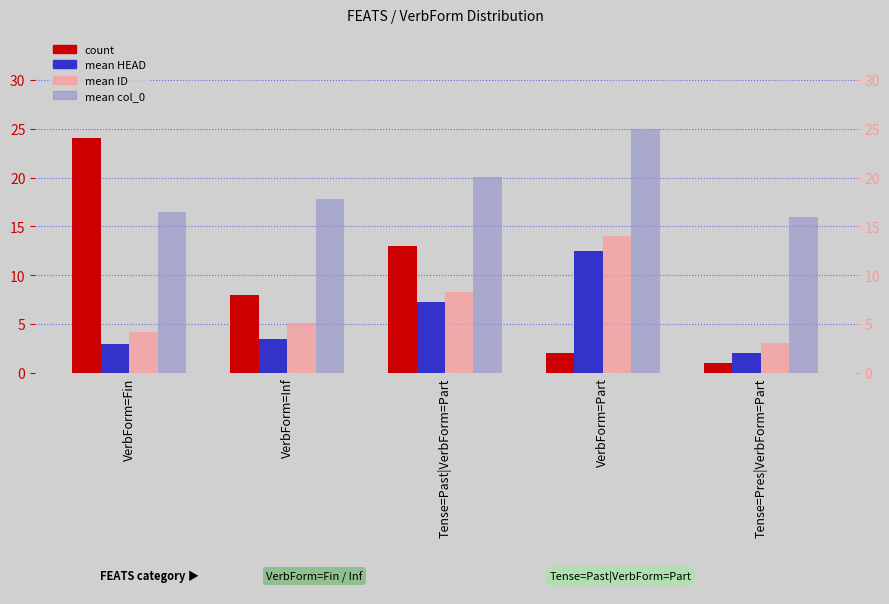

What is the minimum value shown in the chart?

1.0